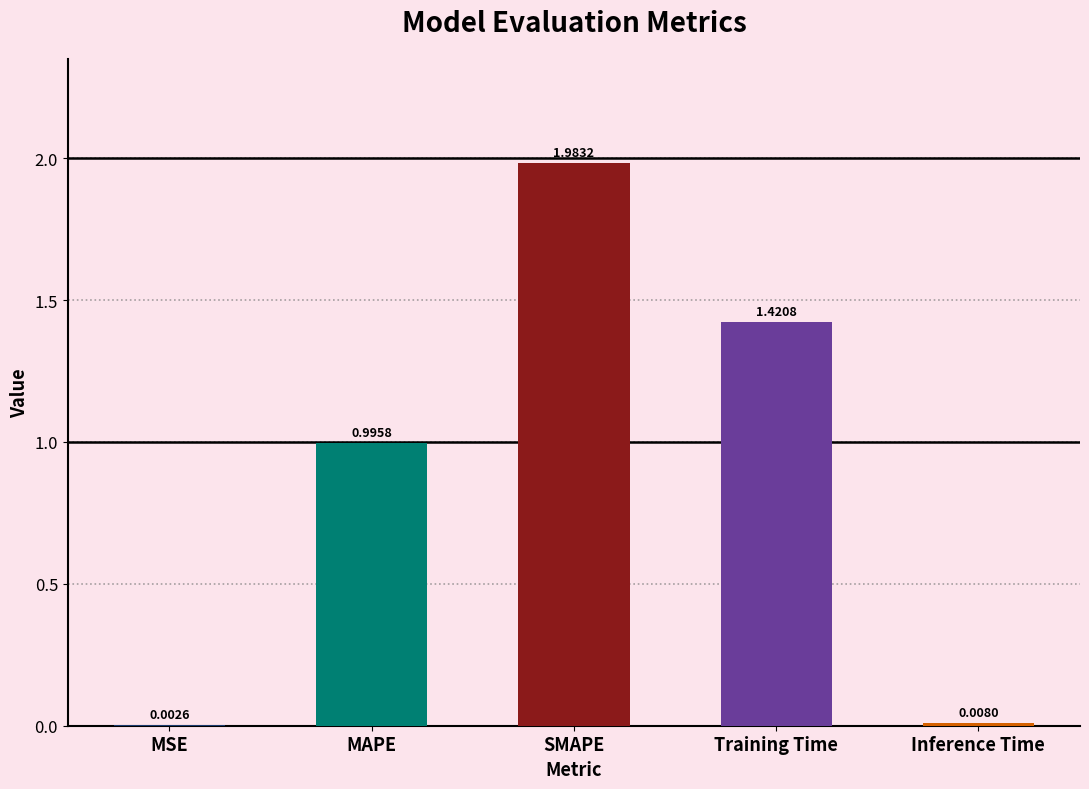

What is the sum of all values?

4.4